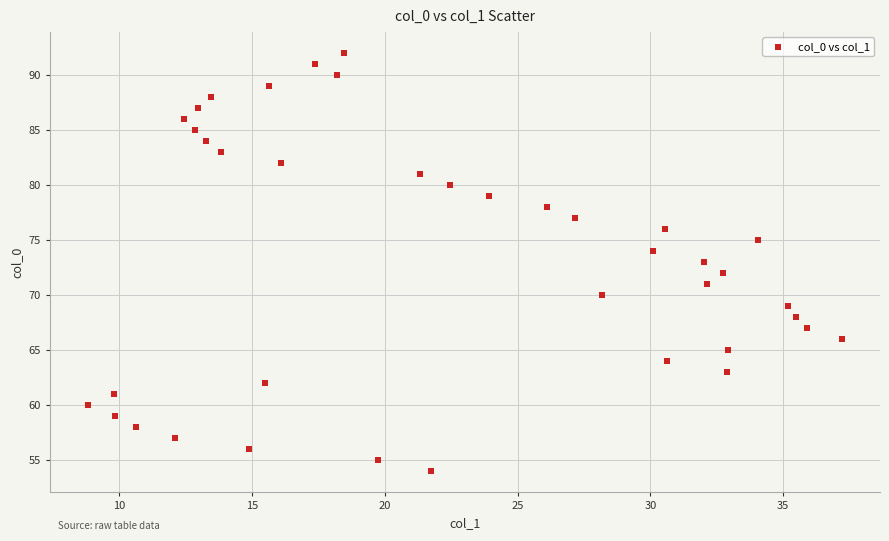

What is the range of Y values (max minus min)?

38